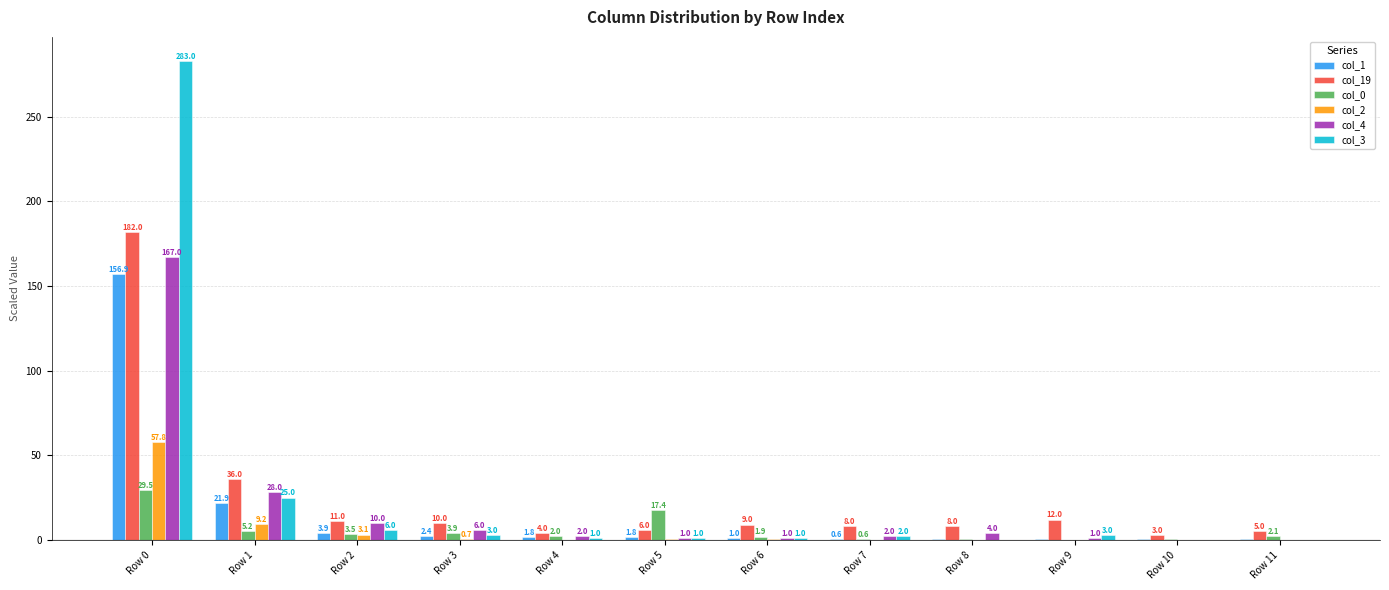

Is it true that col_4 equals 167.0 at Row 0?

True